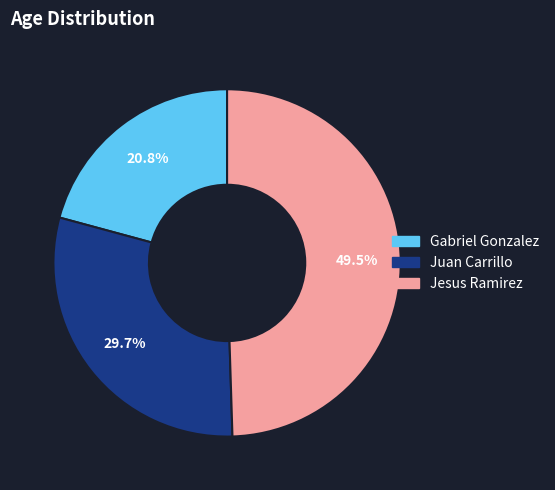

What is the ratio of the value at Juan Carrillo to the value at Jesus Ramirez?

0.6